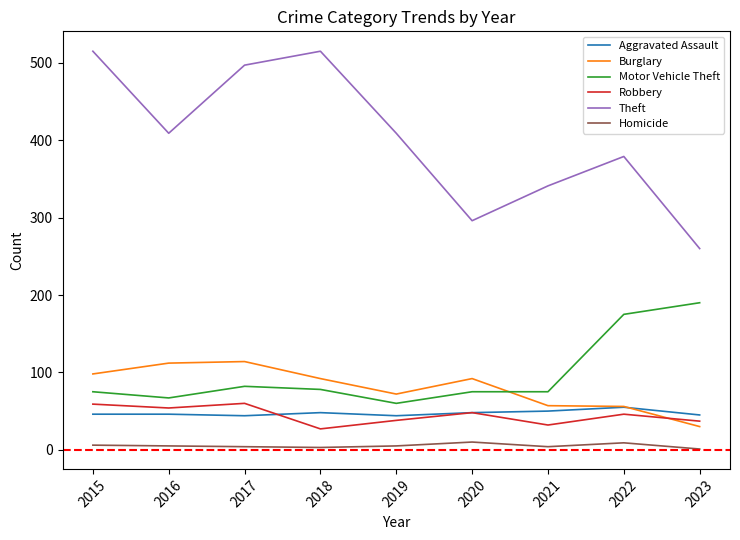

Is the value of Burglary at 2015 greater than the value of Homicide at 2018?

Yes